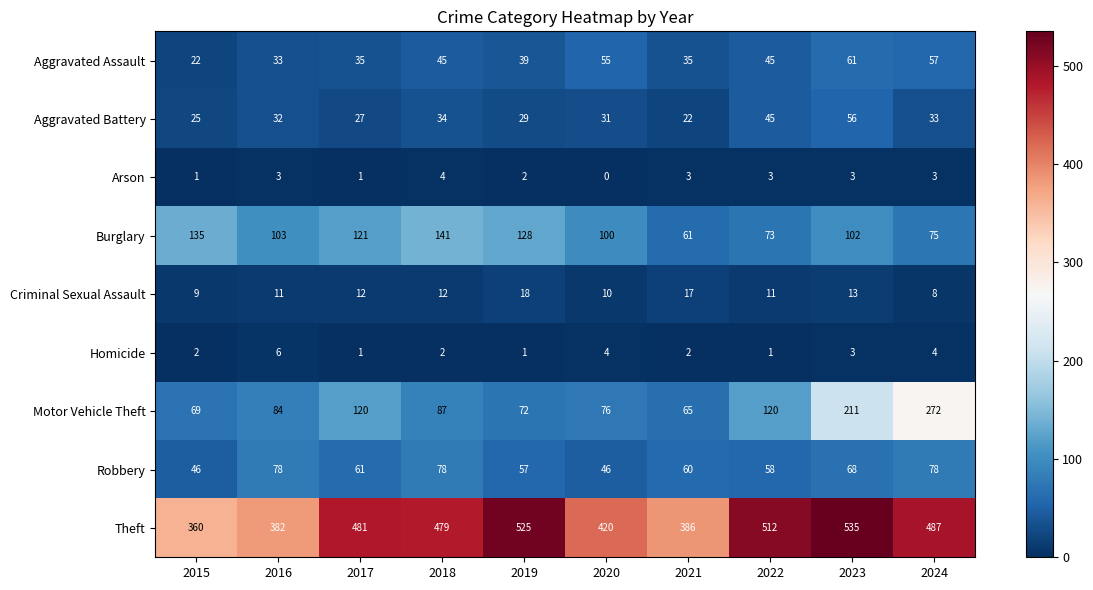

How many data points does each series have?

10